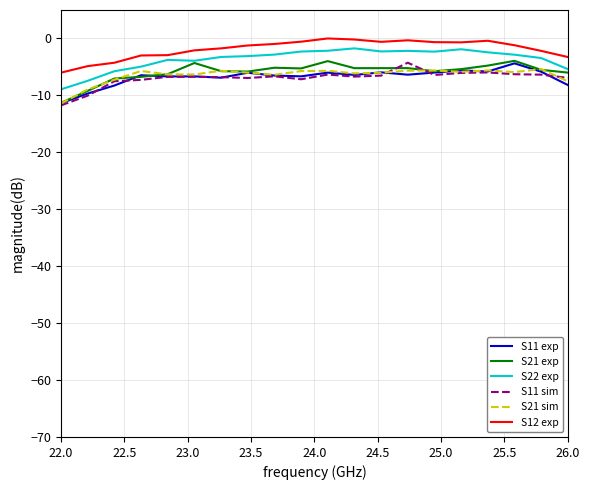

True or false: S12 exp and S11 sim intersect in this chart.

False